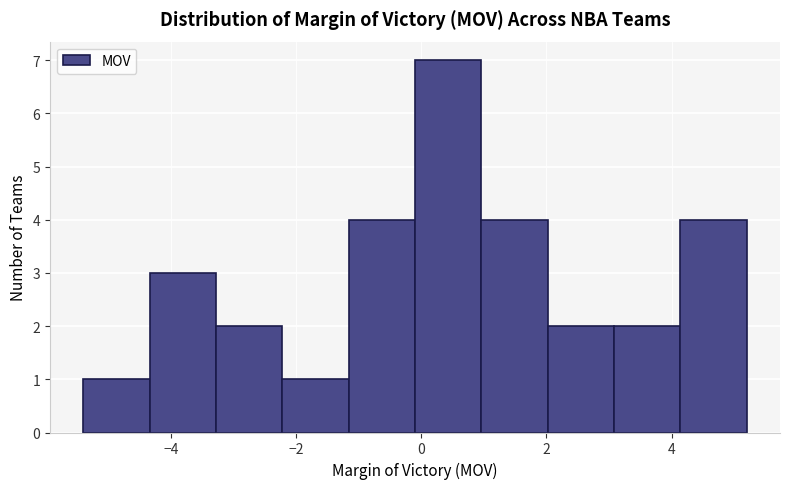

Over which range of the x-axis is the bar tallest?

-0.10 to 0.96